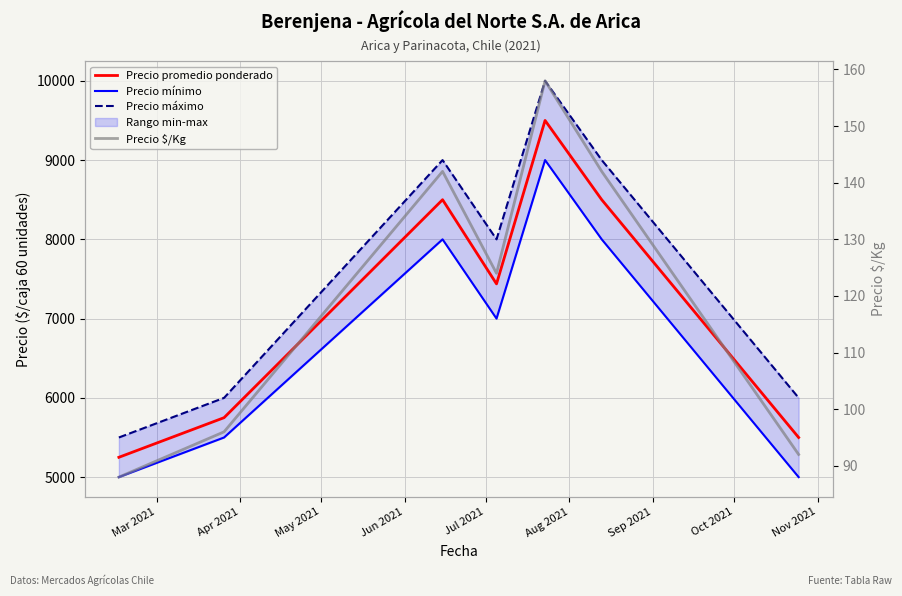

At which label does Precio $/Kg first exceed 124?

May 2021